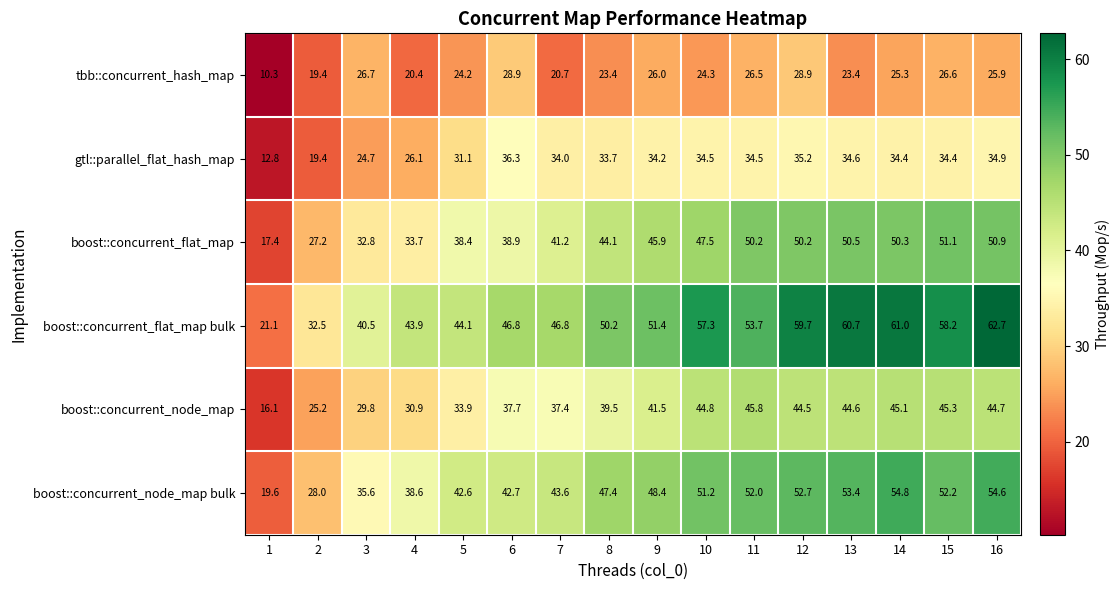

At how many categories does at least one series exceed 51?

8